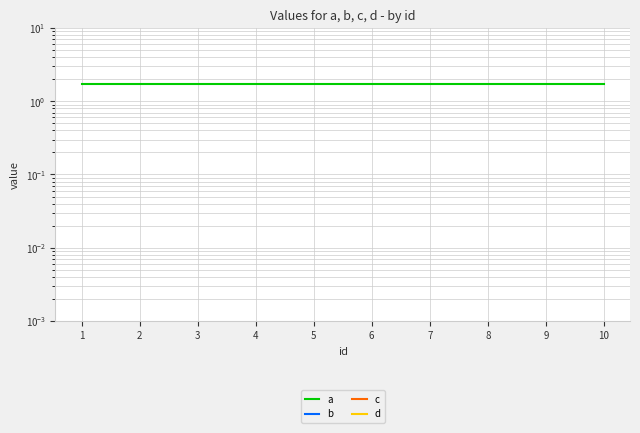

Does the chart have visible grid lines?

Yes